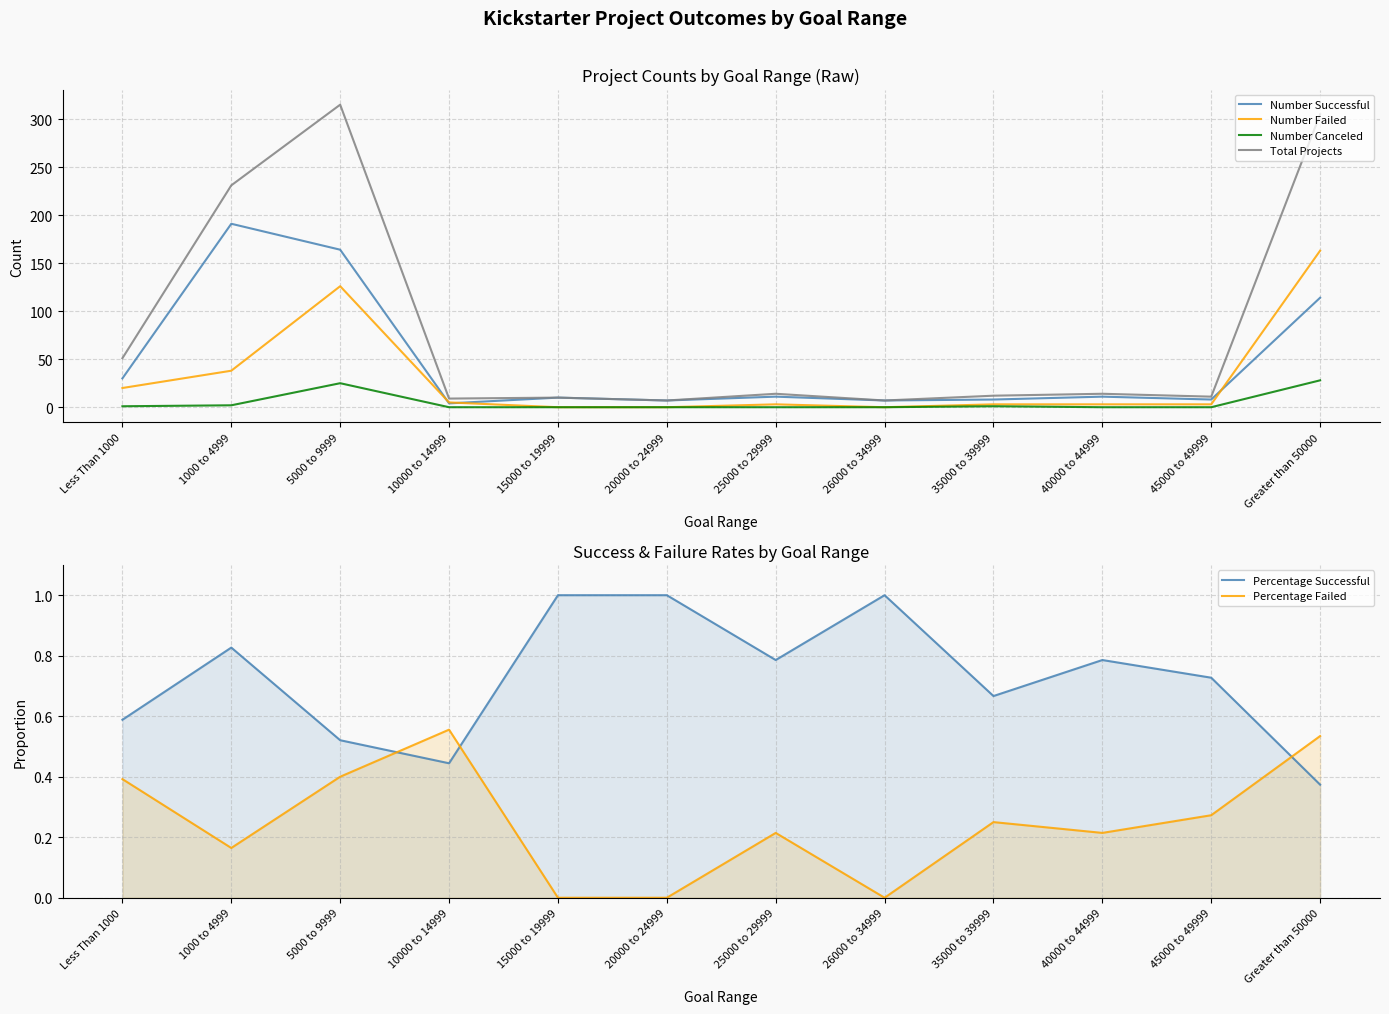

Which category has the lowest value across all series?

15000 to 19999